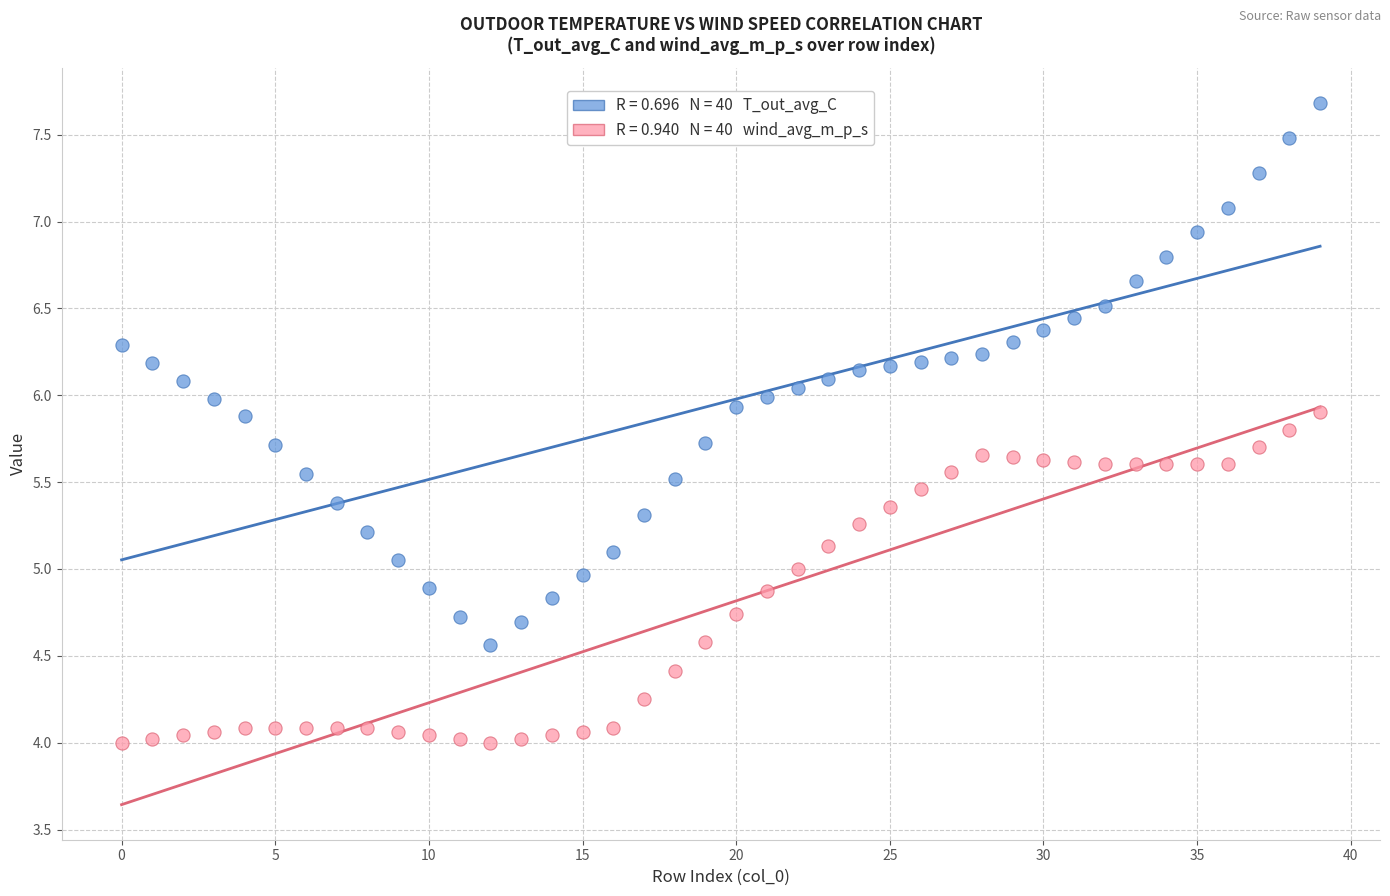

Across all data points, what is the range of Y values (max minus min)?

3.7